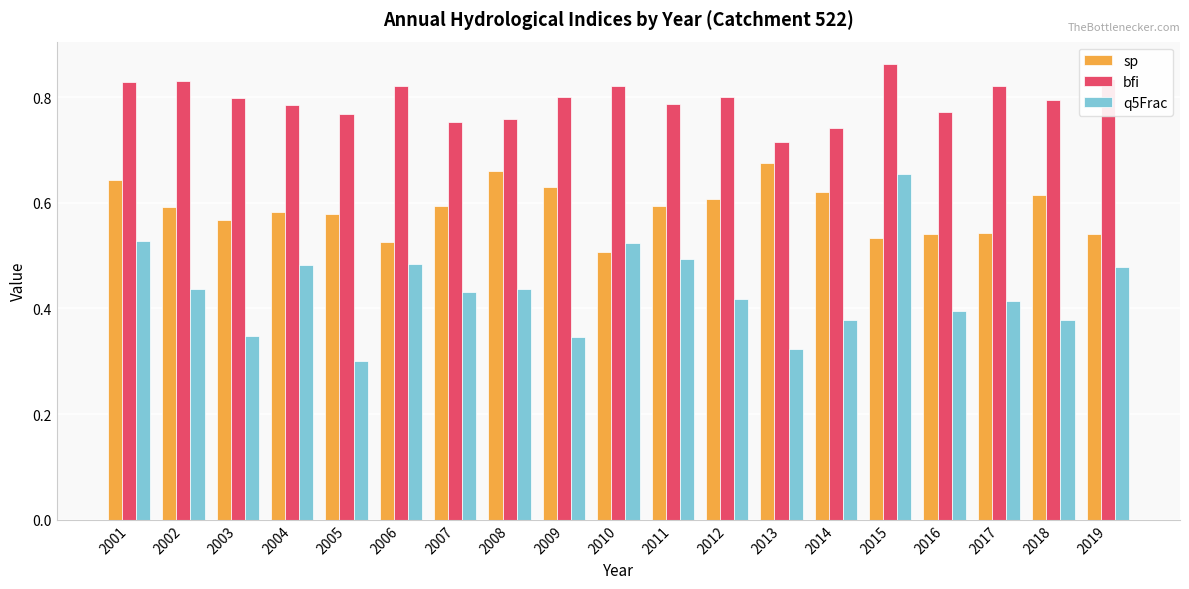

Which series has the largest total across all categories?

bfi